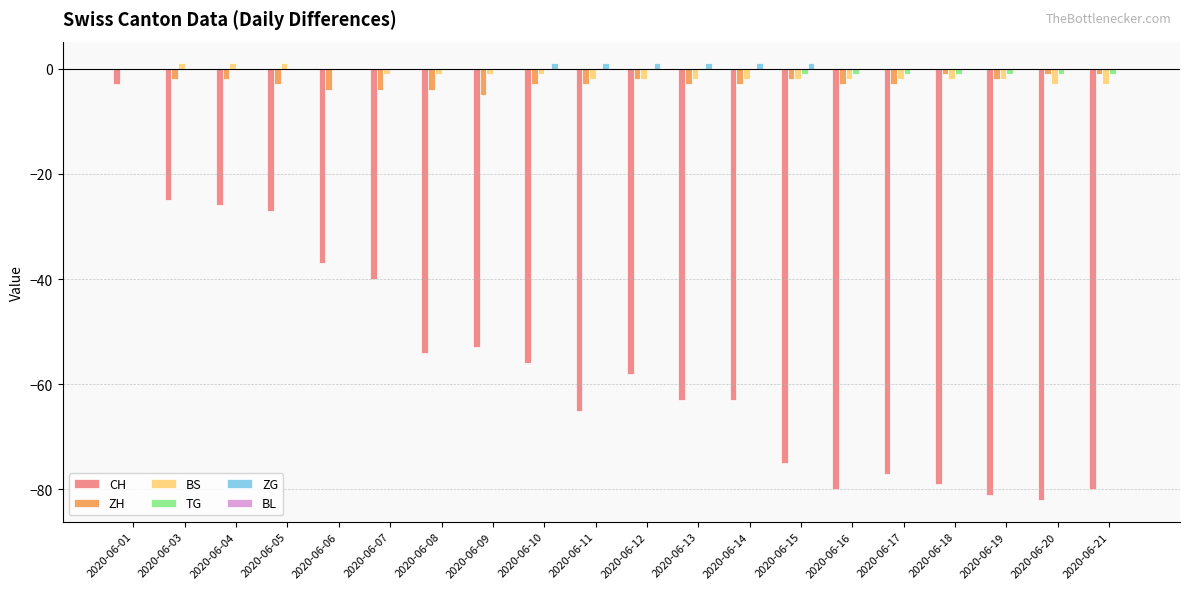

At which category is the sum across all series the highest?

2020-06-01